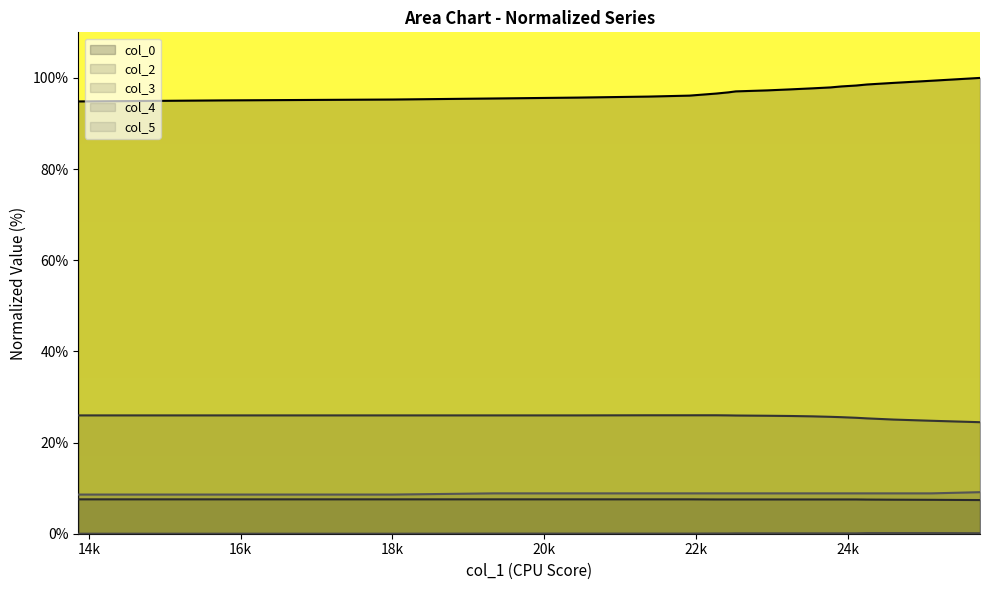

Count the col_4 values in the range 0 to 1.

20